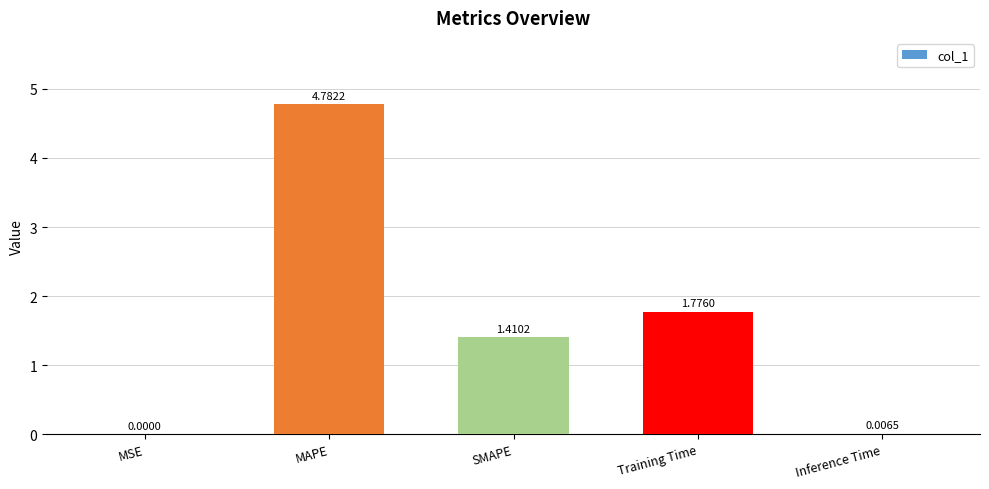

Where does the data first go above 1?

MAPE